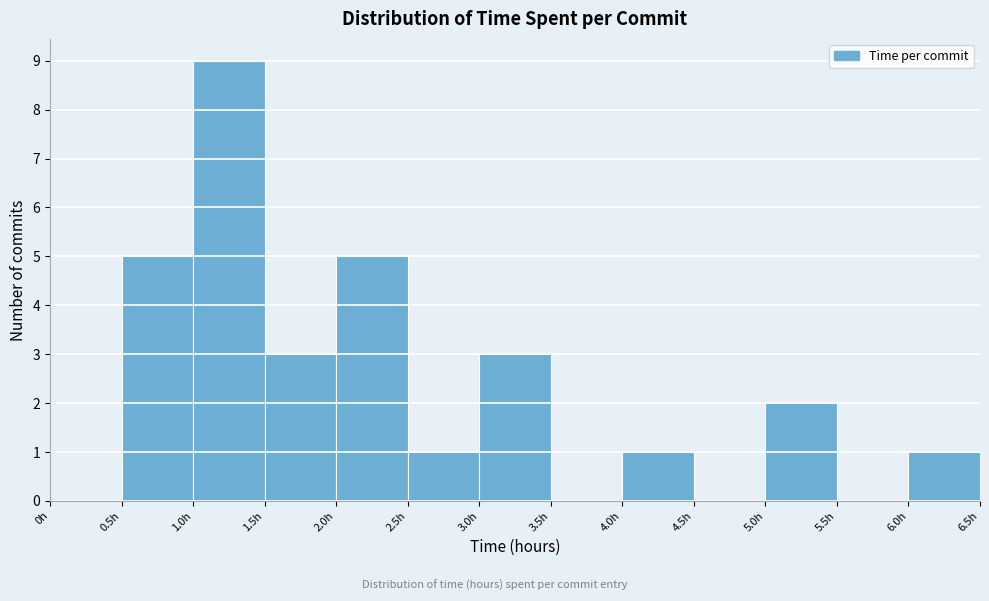

Over which range of the x-axis is the bar tallest?

1.0 to 1.5